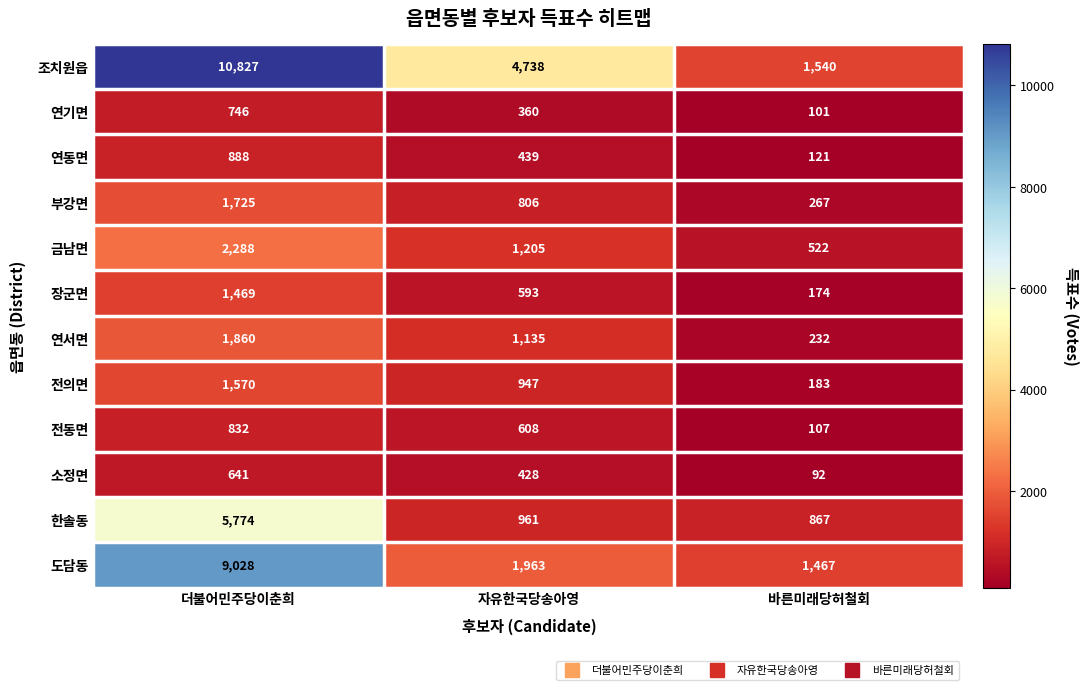

True or false: 연서면 has a value of 232 at 바른미래당허철회.

True